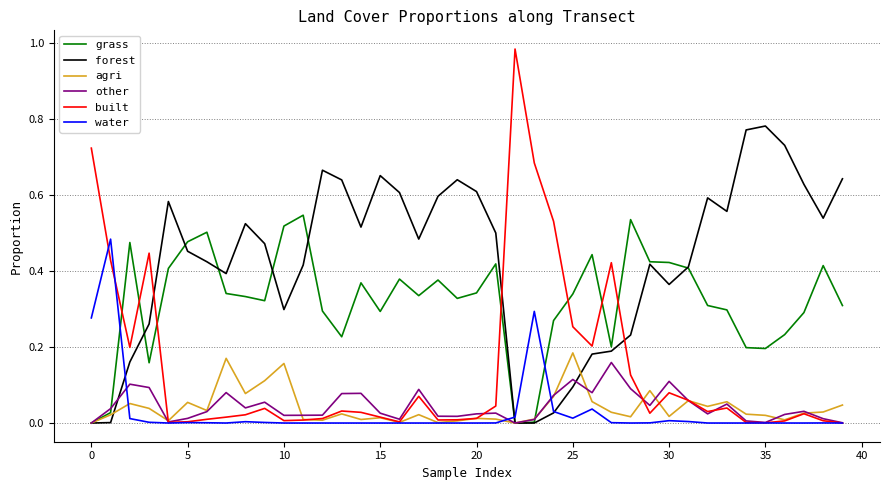

Which series has the largest range (max minus min)?

built